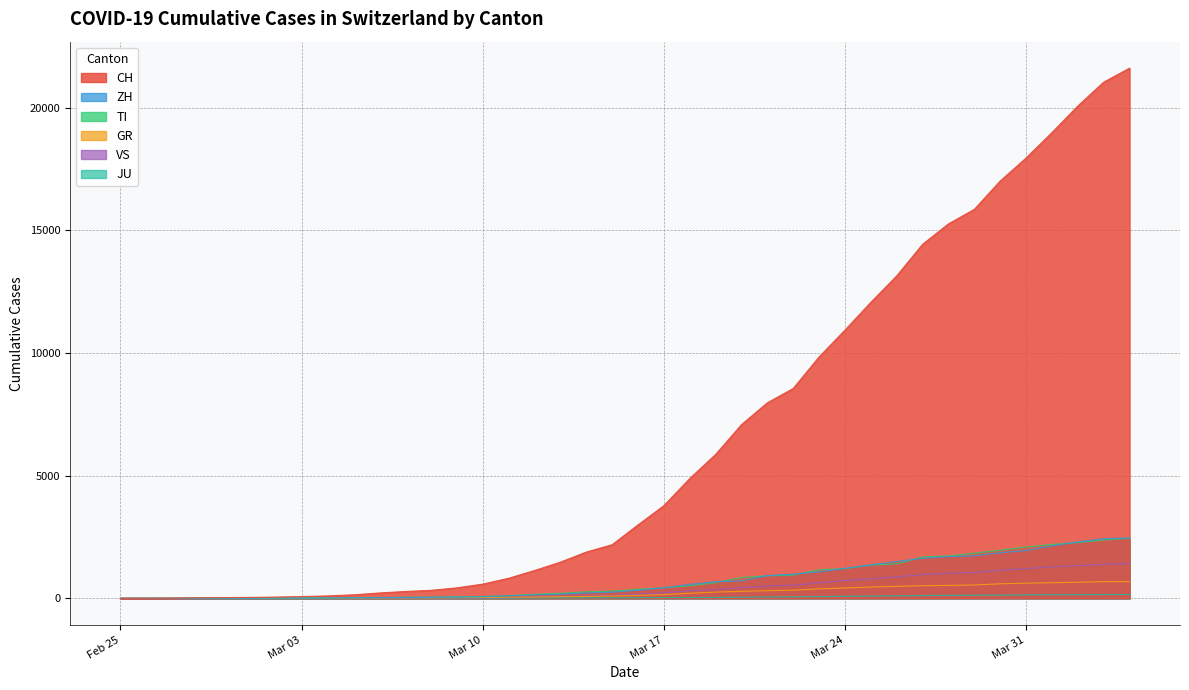

At how many categories does at least one series exceed 20587?

2